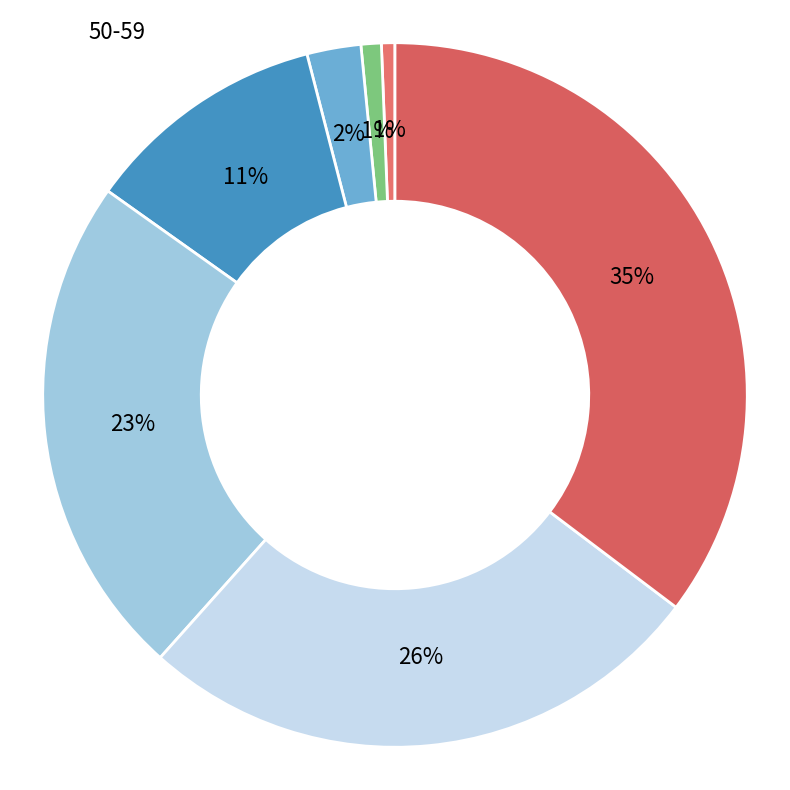

Count the number of slices in the pie.

7